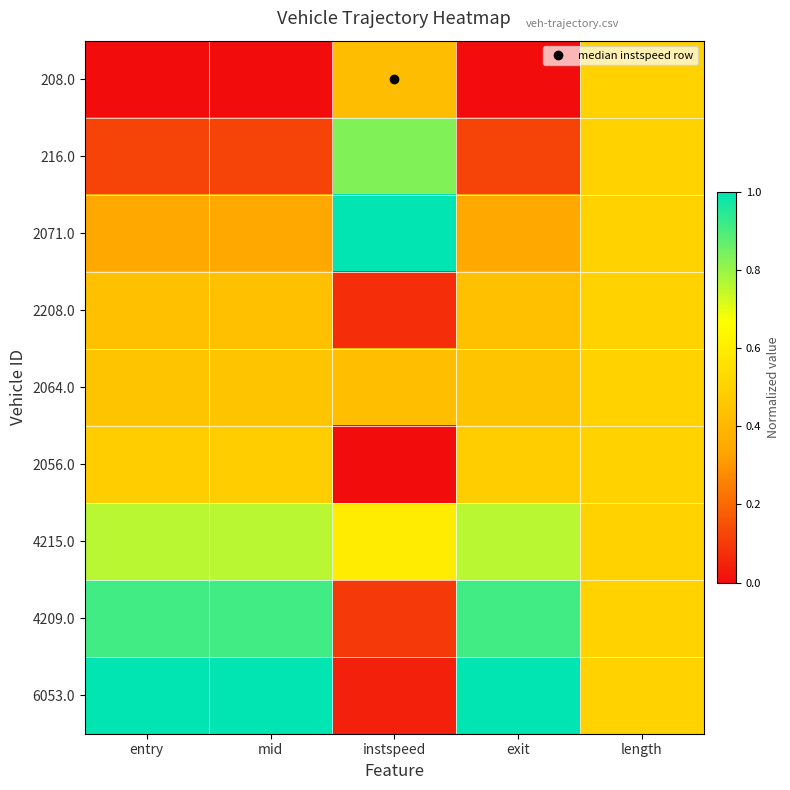

Reading right to left, transcribe all the data shown in this chart.

208.0: length=0.5	exit=0.0	instspeed=0.4	mid=0.0	entry=0.0
216.0: length=0.5	exit=0.1	instspeed=0.8	mid=0.1	entry=0.1
2071.0: length=0.5	exit=0.3	instspeed=1.0	mid=0.3	entry=0.3
2208.0: length=0.5	exit=0.4	instspeed=0.1	mid=0.4	entry=0.4
2064.0: length=0.5	exit=0.4	instspeed=0.4	mid=0.4	entry=0.4
2056.0: length=0.5	exit=0.5	instspeed=0.0	mid=0.5	entry=0.5
4215.0: length=0.5	exit=0.8	instspeed=0.6	mid=0.8	entry=0.8
4209.0: length=0.5	exit=0.9	instspeed=0.1	mid=0.9	entry=0.9
6053.0: length=0.5	exit=1.0	instspeed=0.0	mid=1.0	entry=1.0